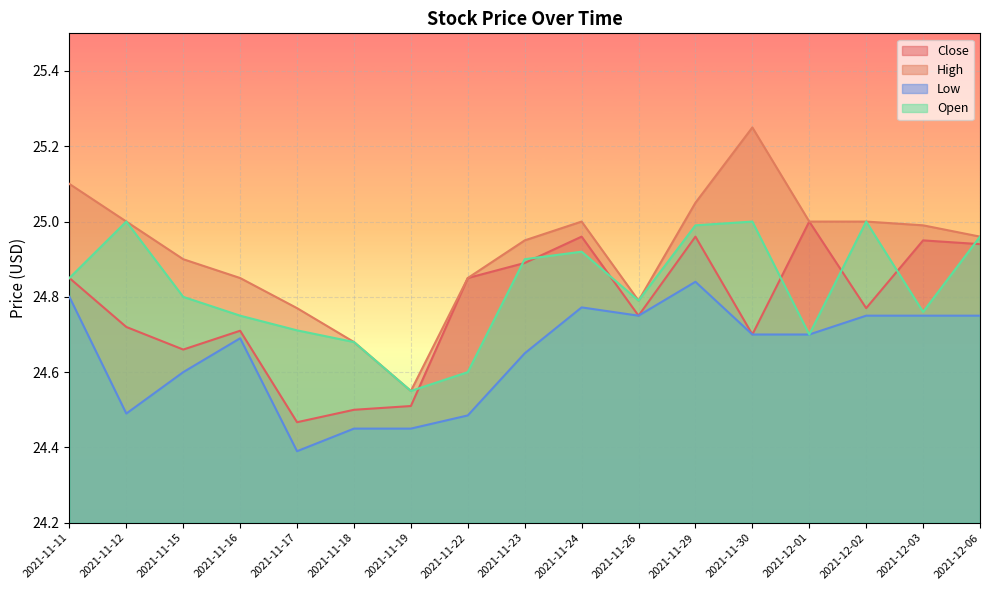

At how many categories does at least one series exceed 24?

17